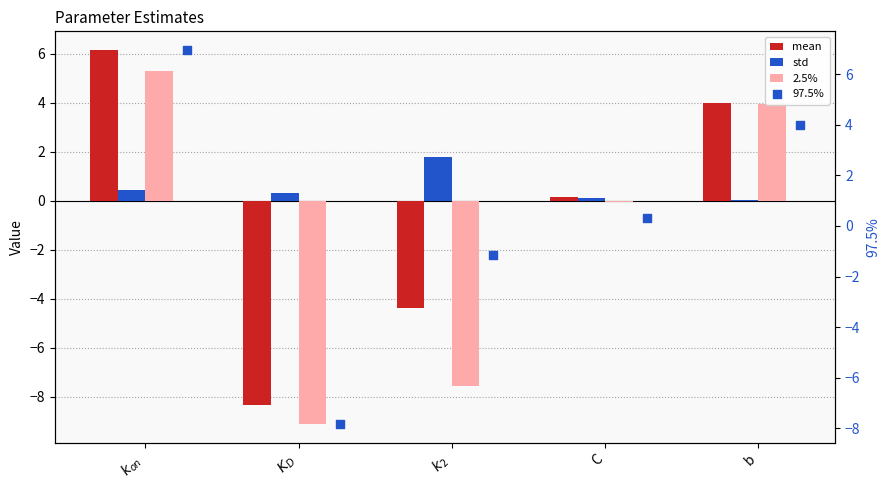

What are all the series names shown in the legend?

mean, std, 2.5%, 97.5%